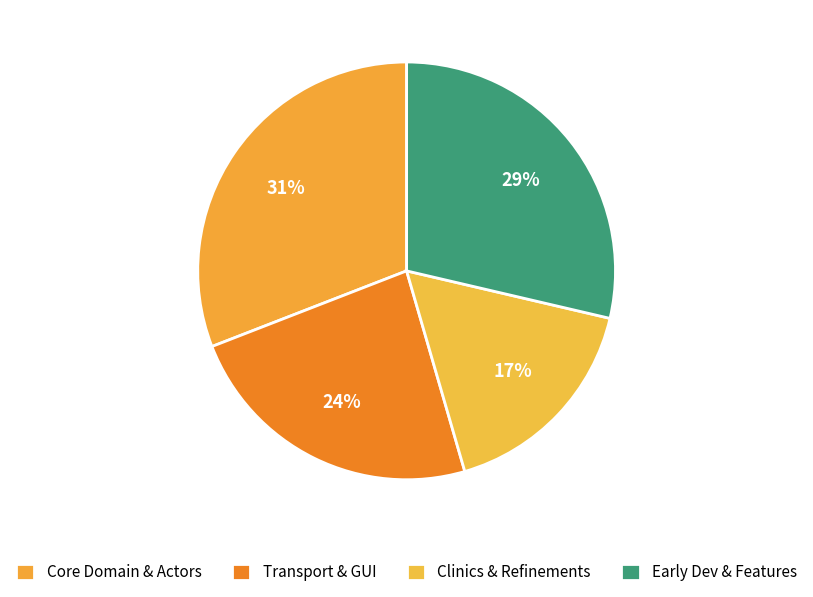

Count the number of slices in the pie.

4